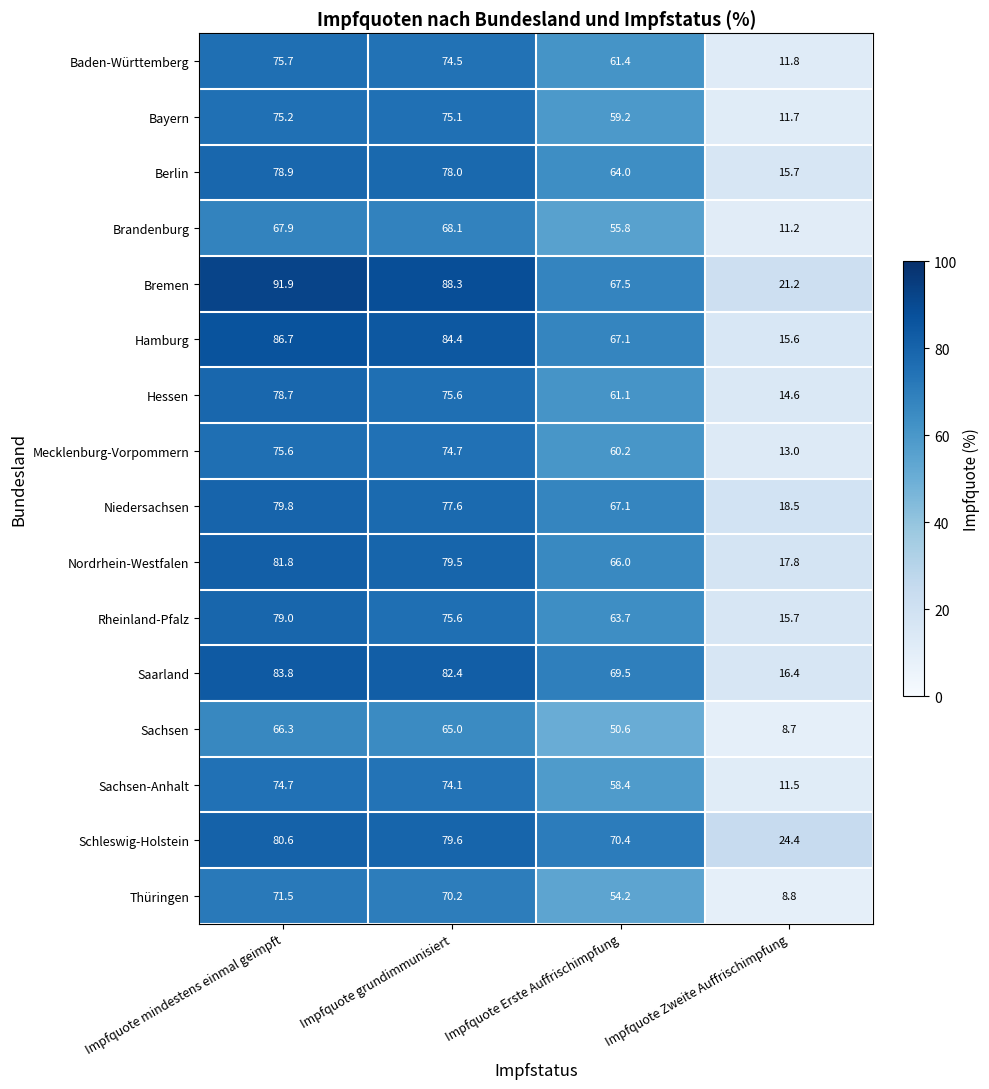

List the series in order of their peak value, lowest first.

Sachsen, Brandenburg, Thüringen, Sachsen-Anhalt, Bayern, Mecklenburg-Vorpommern, Baden-Württemberg, Hessen, Berlin, Rheinland-Pfalz, Niedersachsen, Schleswig-Holstein, Nordrhein-Westfalen, Saarland, Hamburg, Bremen